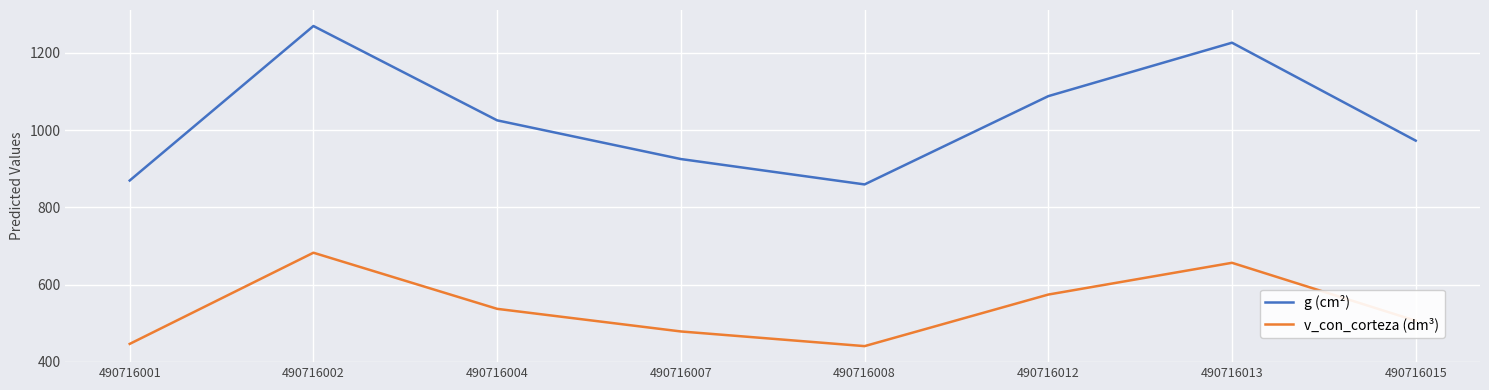

Which category has the highest value in the v_con_corteza (dm³) series?

490716002